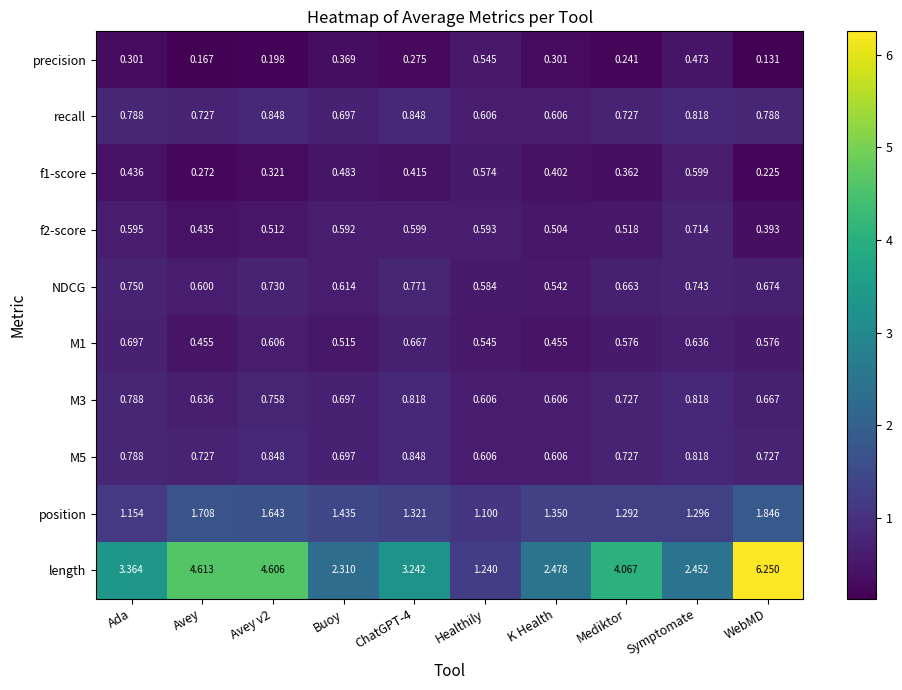

Which series has the largest total across all categories?

length